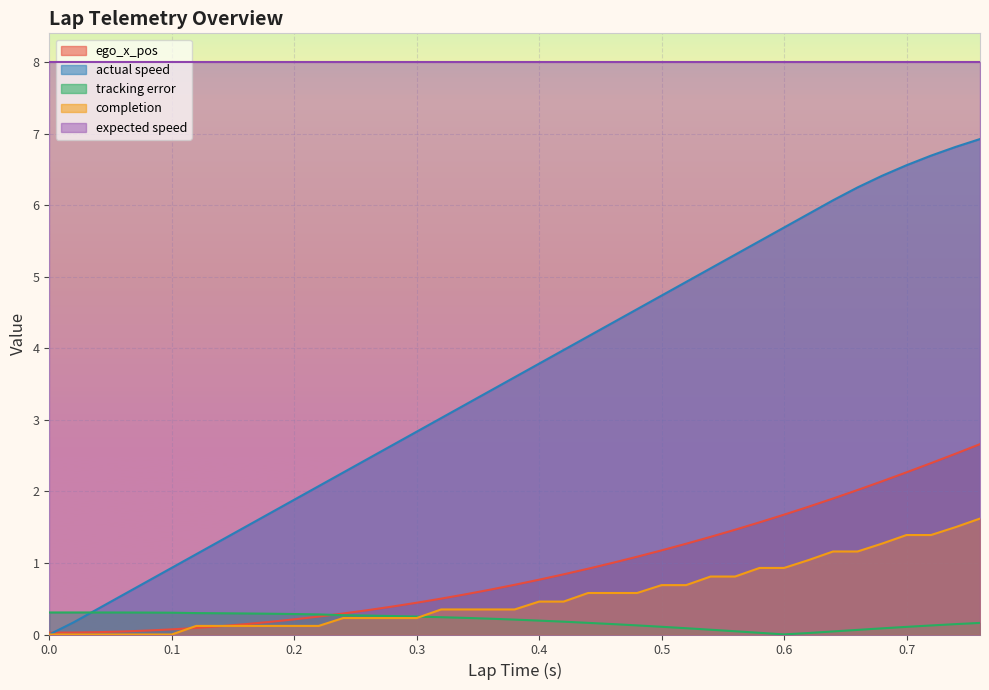

Between 0.56 and 0.52, which is larger?

0.56